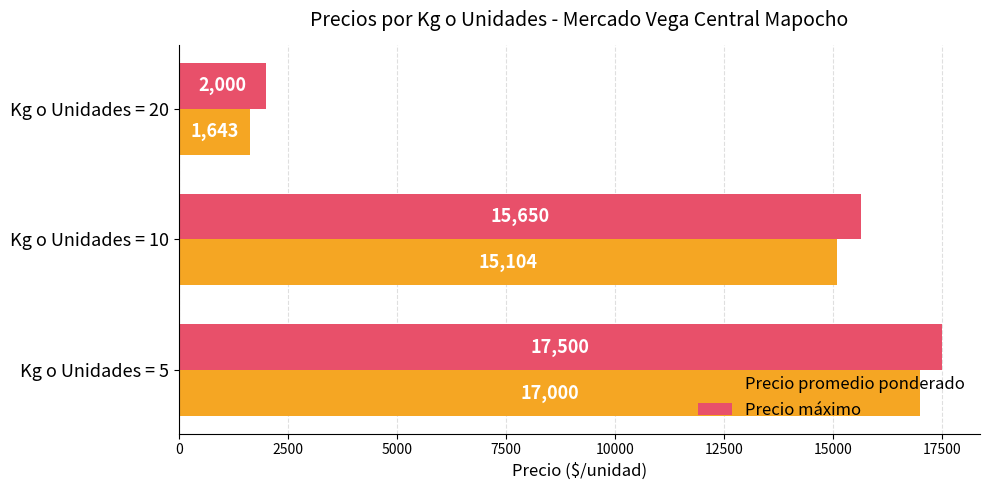

Rank the series by their maximum value, from lowest to highest.

Precio promedio ponderado, Precio máximo